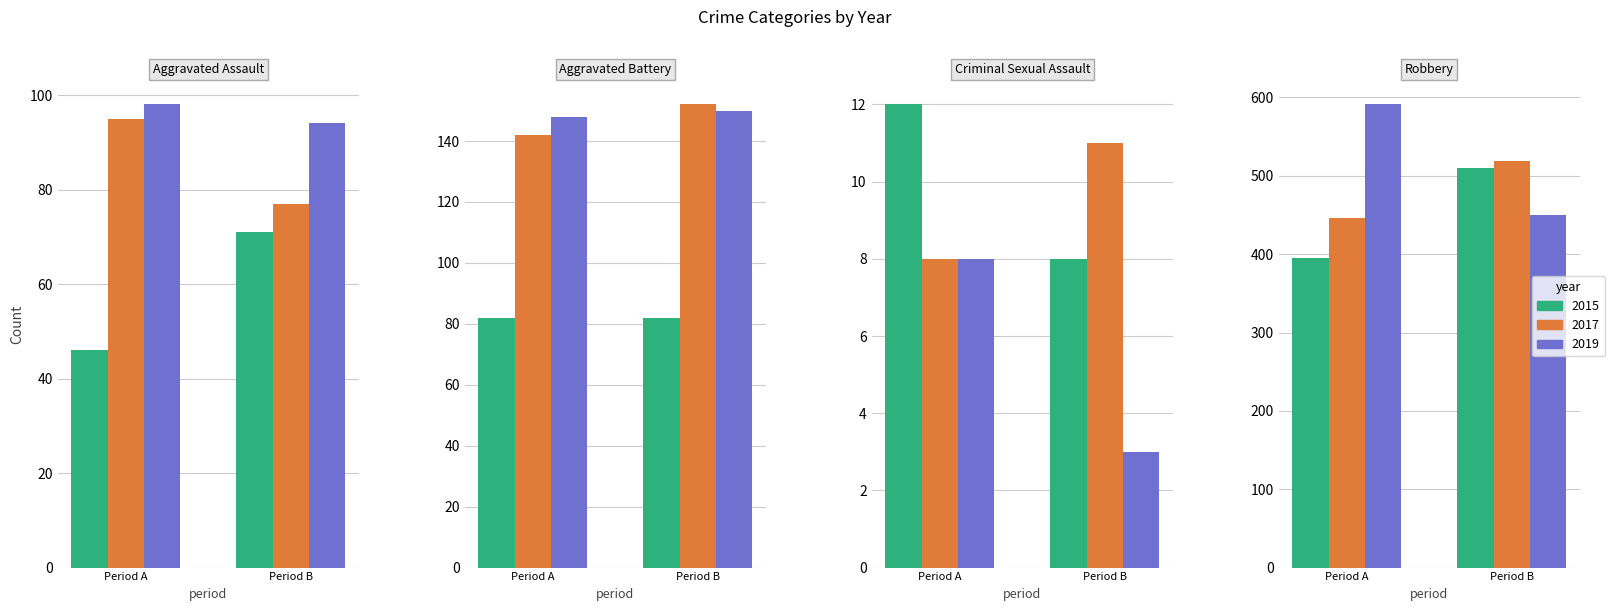

The 2018 series shows 20 at Criminal Sexual Assault. True or false?

False